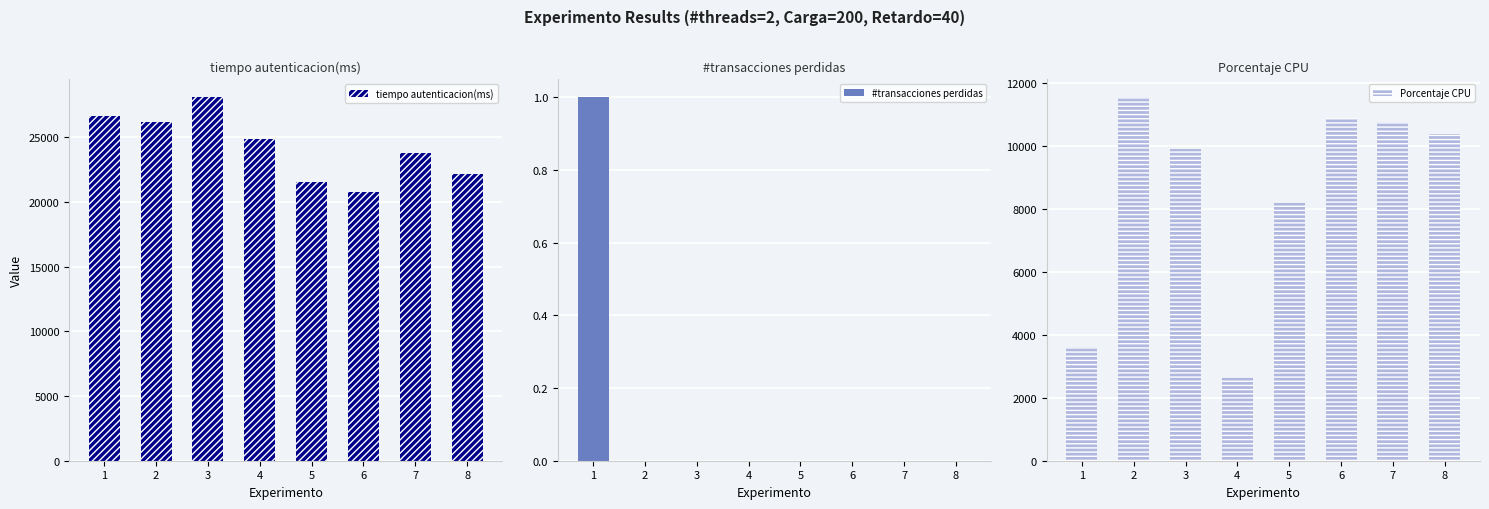

Between 1 and 8, which series saw the biggest shift?

Porcentaje CPU